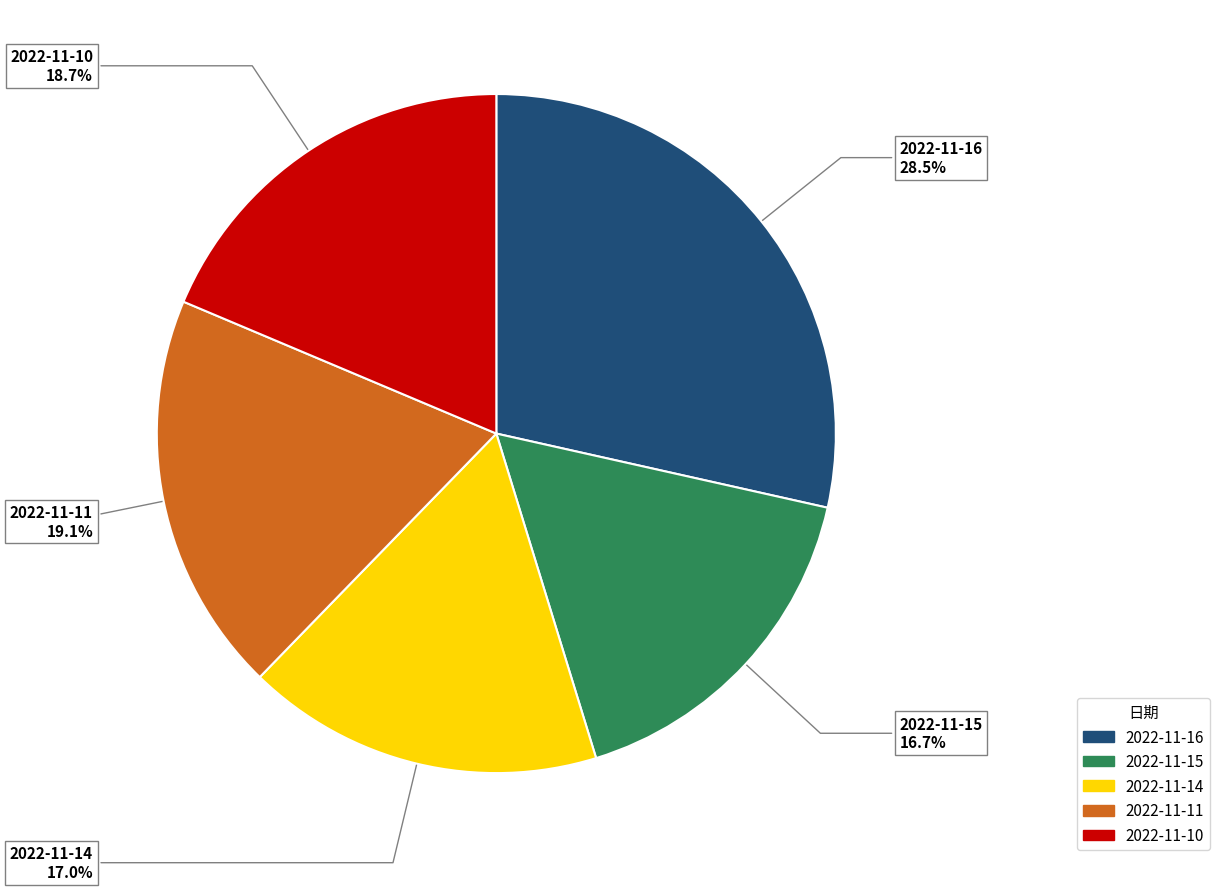

To the nearest percent, what is the difference between the largest and smallest slice percentages?

12%